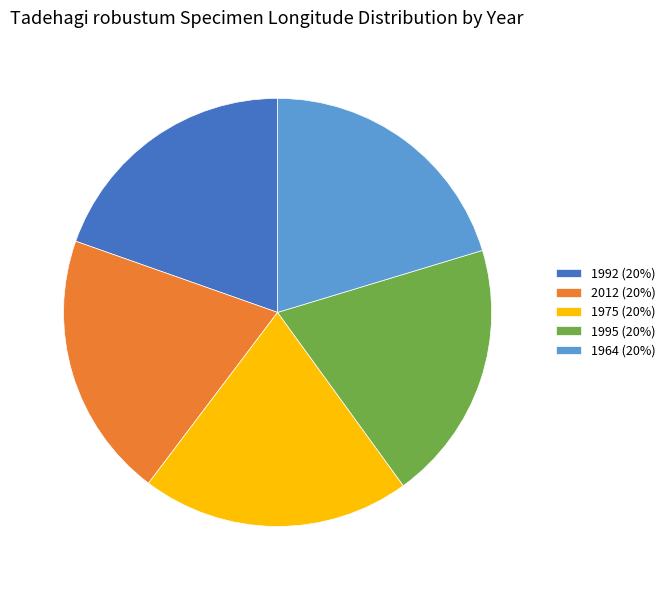

Is it true that 1964 is 20% of the pie?

True